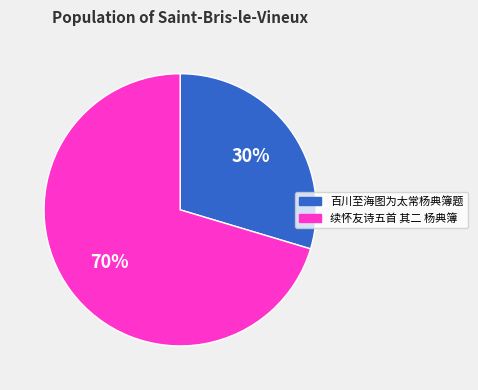

The 续怀友诗五首 其二 杨典簿 slice represents 84% of the pie. True or false?

False